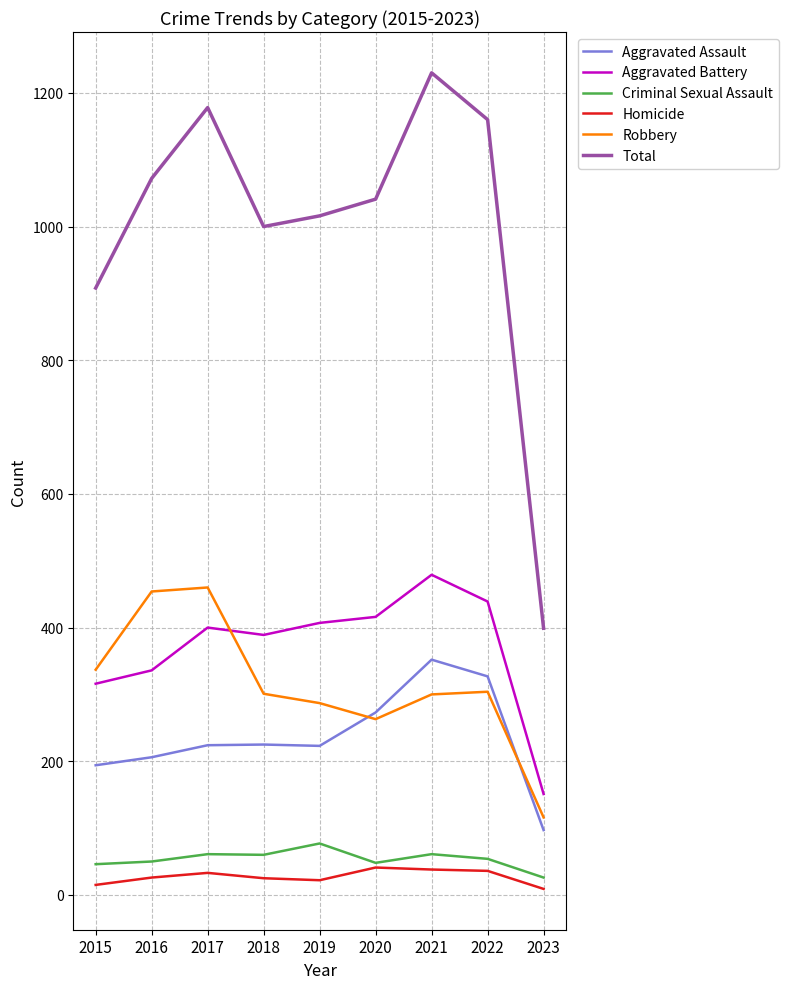

How many lines are shown in the chart?

6